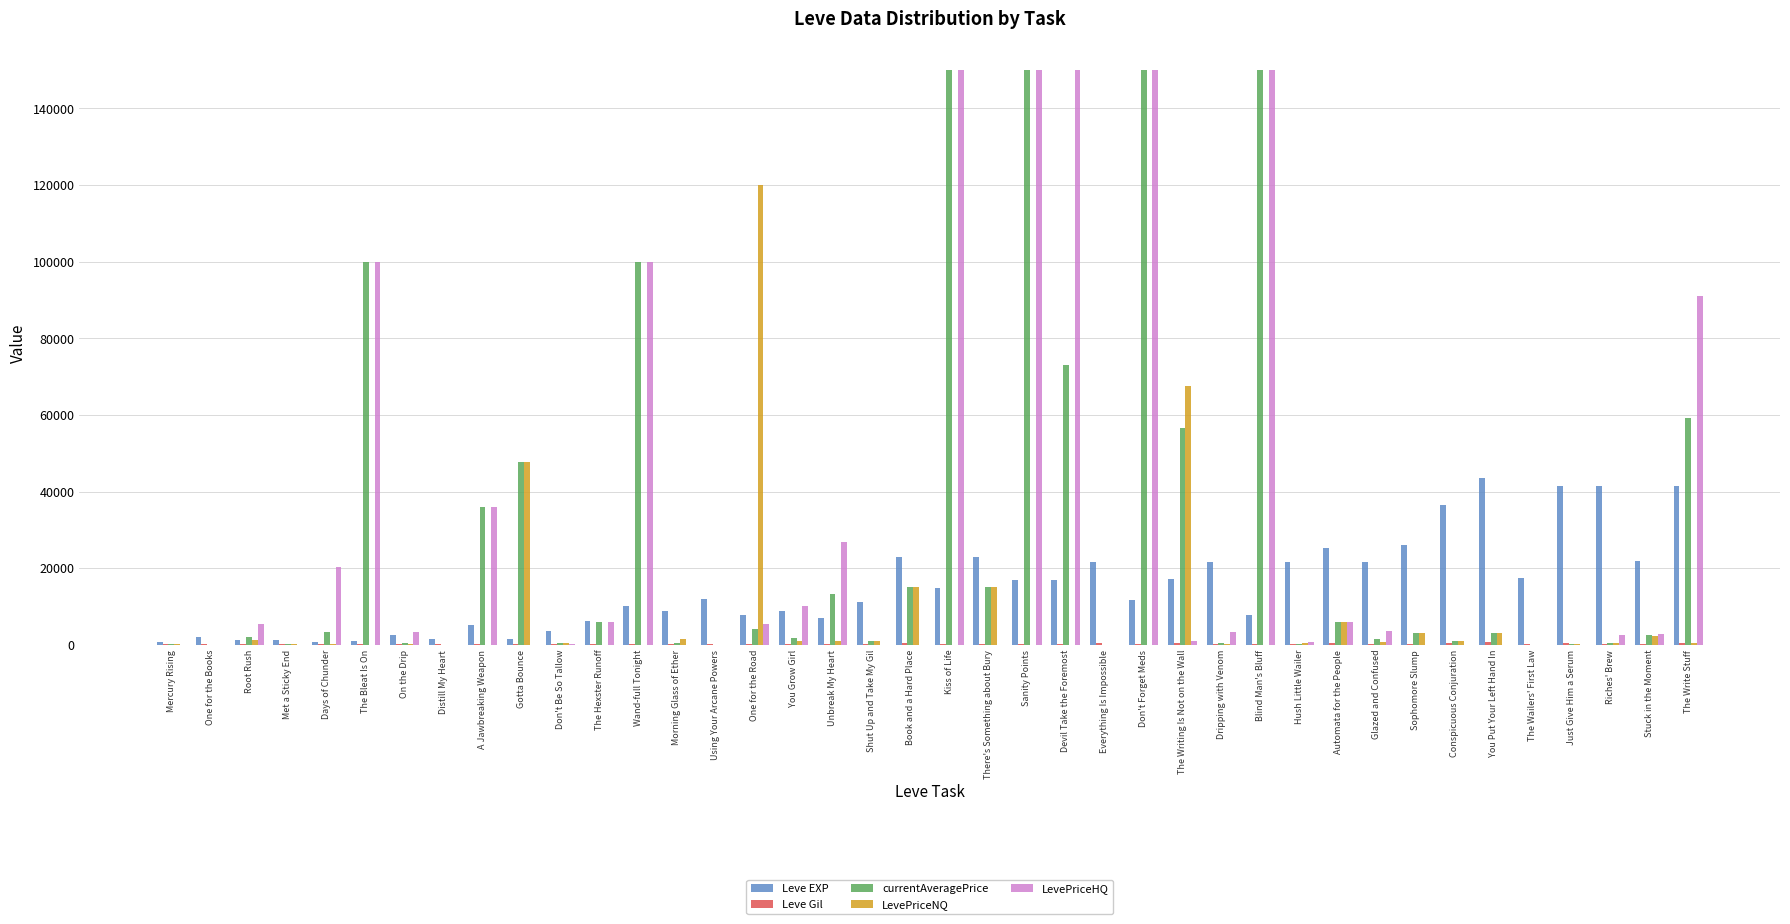

The value of LevePriceNQ at Sanity Points is 44321. True or false?

False